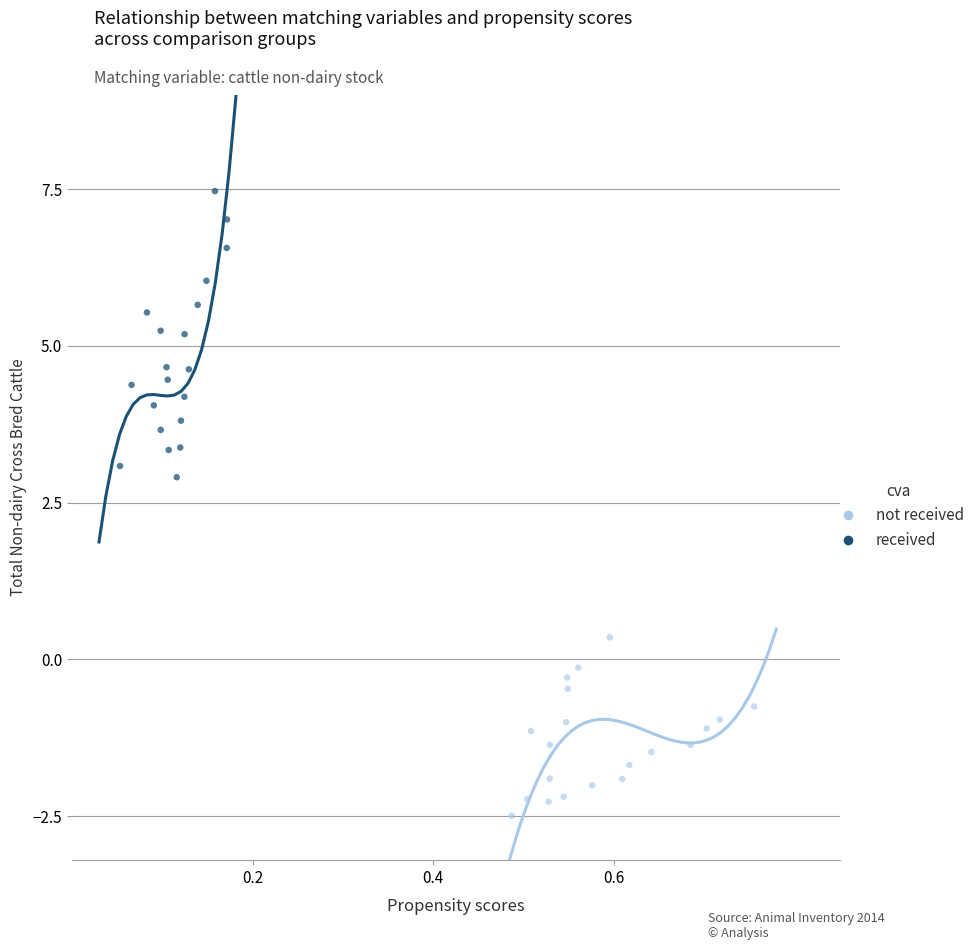

Which series contains the highest Y value?

received